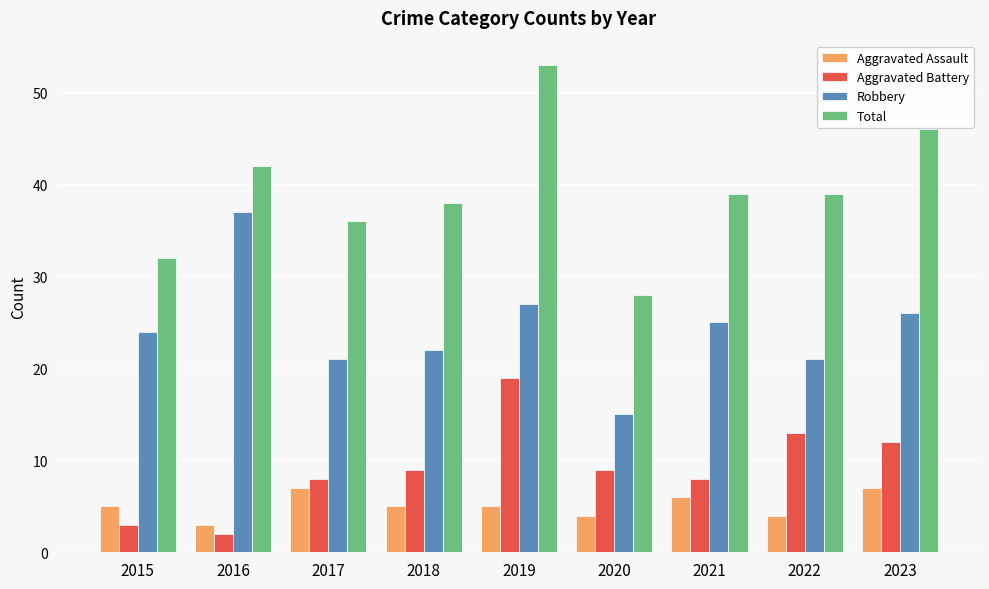

How many groups of bars are there?

9